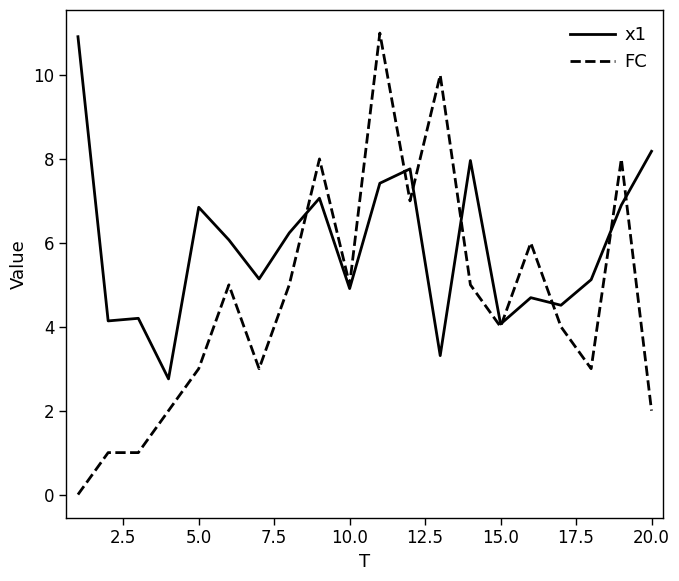

List the series in order of their overall mean, highest first.

x1, FC